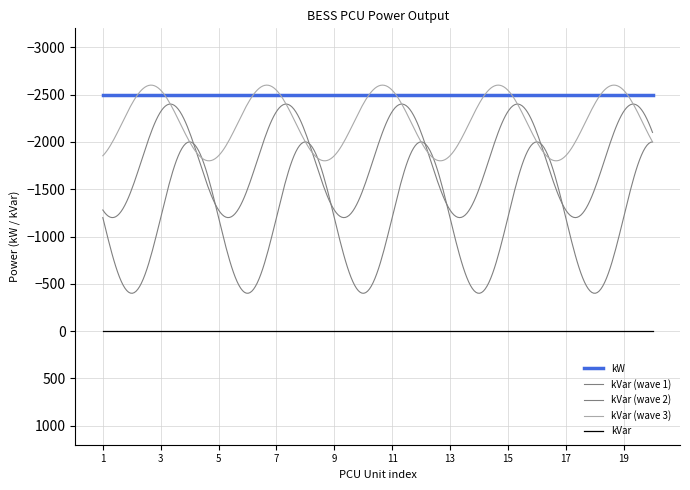

True or false: kVar has a value of 0 at BESS-PCU-10.

True